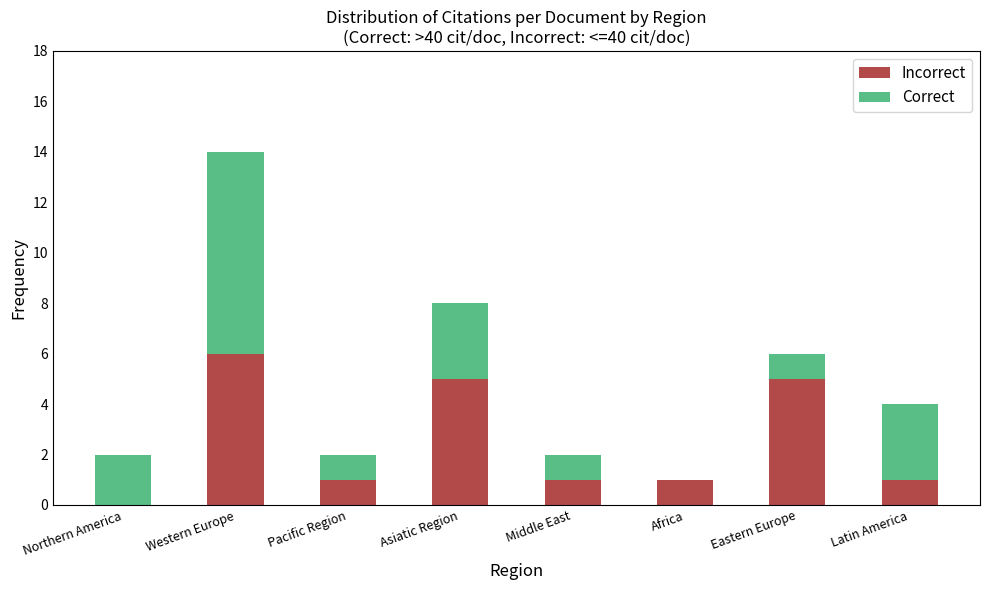

What is the total value across all series at Asiatic Region?

8